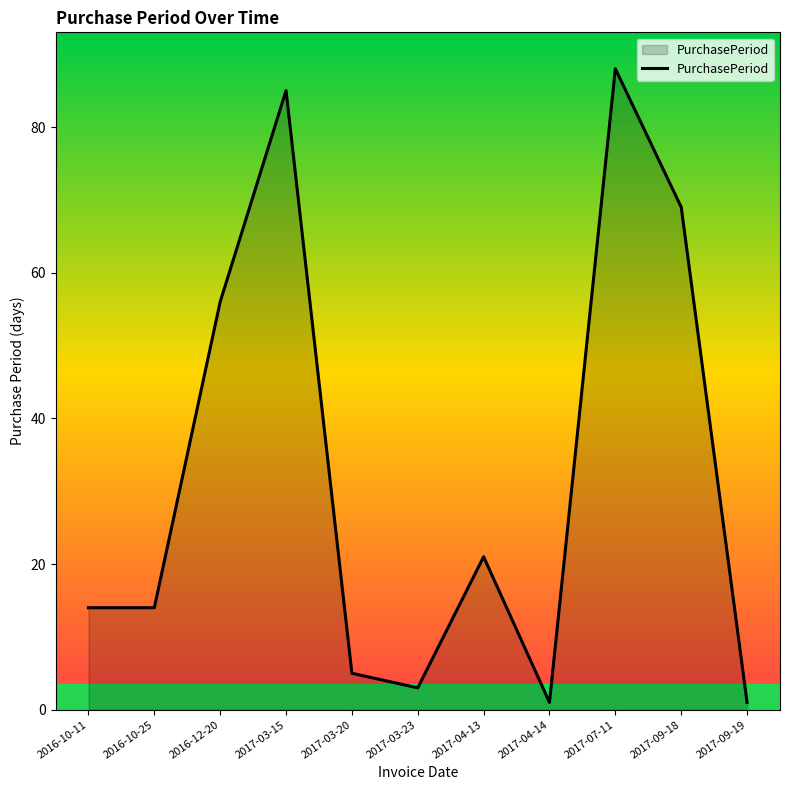

True or false: there are more than 2 points higher than both neighbors.

True